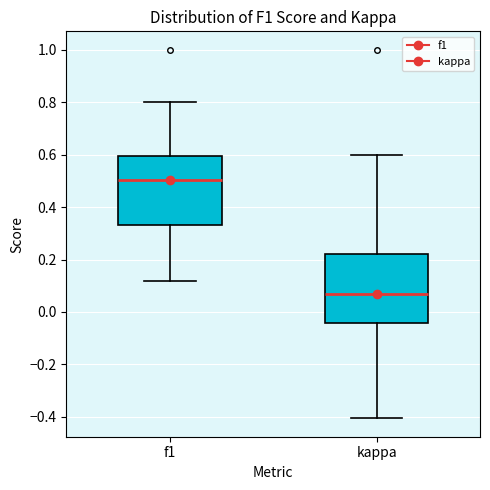

Reading left to right, transcribe this box plot: for each box, give where its median line is, the range the box spans, and where its two whiskers end, as read against the y-axis. The values are not printed on the chart, so give them approximately, as read against the axis.

f1: median 0.50, box 0.32 to 0.60, whiskers 0.12 to 0.80
kappa: median 0.06, box -0.04 to 0.22, whiskers -0.40 to 0.60